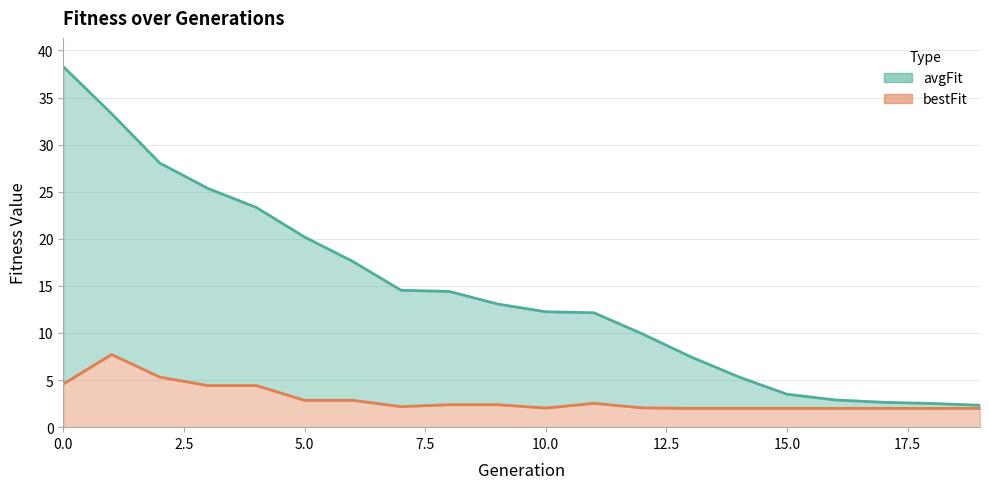

What is the difference between the avgFit values at 3 and 5?

5.1